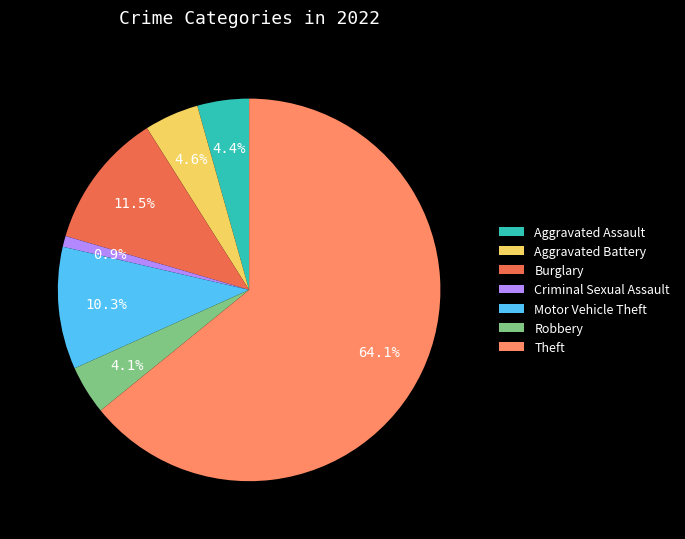

Is the sum of Motor Vehicle Theft and Criminal Sexual Assault greater than half?

No